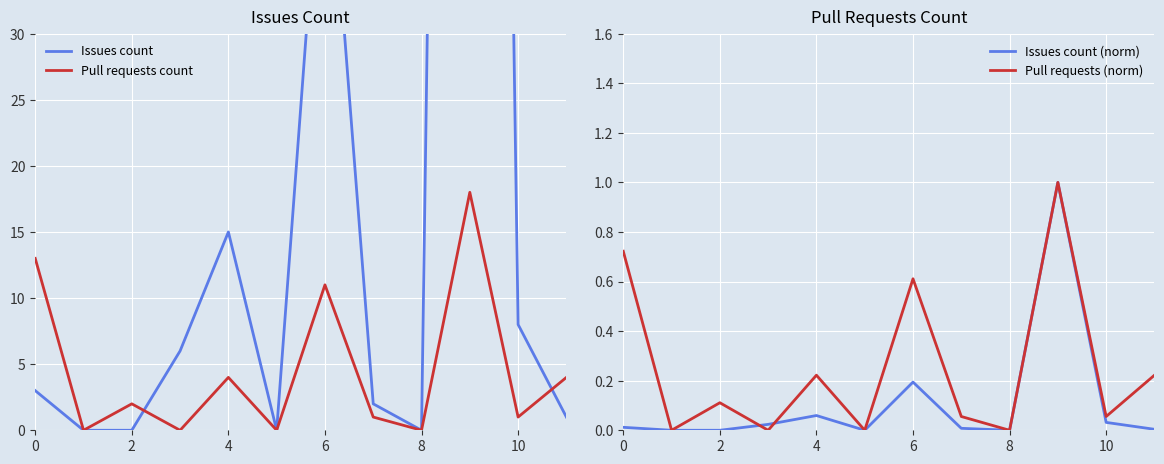

Does the chart display data point markers on the line(s)?

No